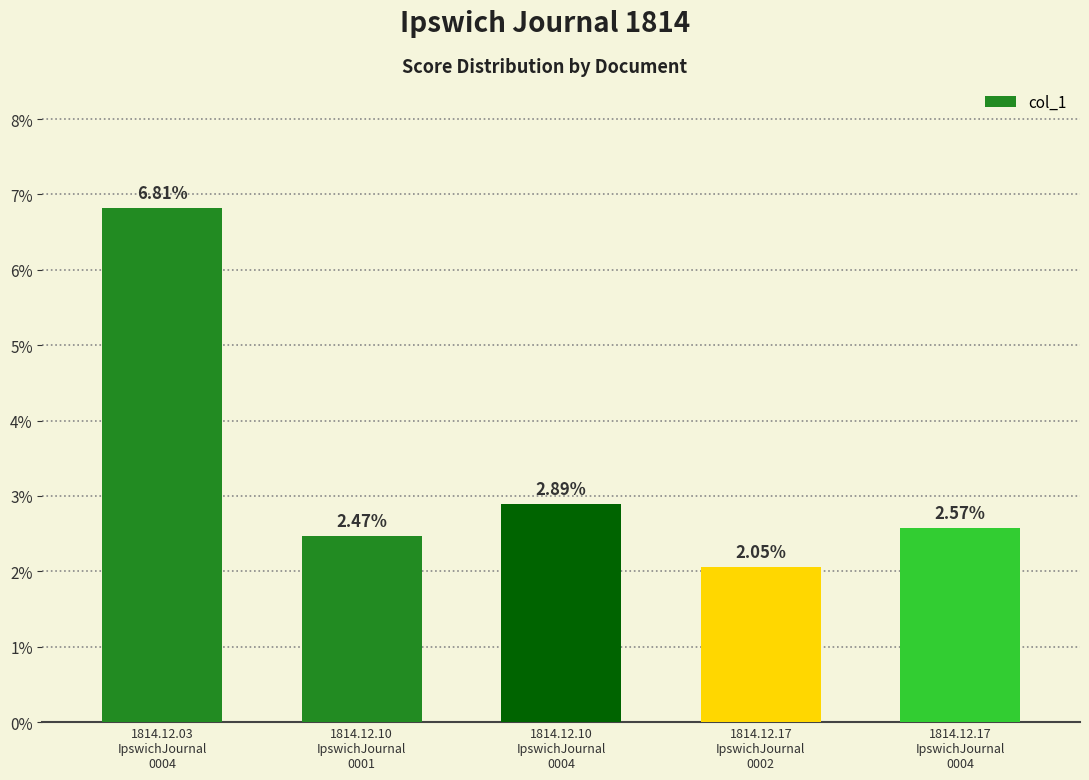

Is it true that the value at 1814.12.03
IpswichJournal
0004 is 0.1?

True